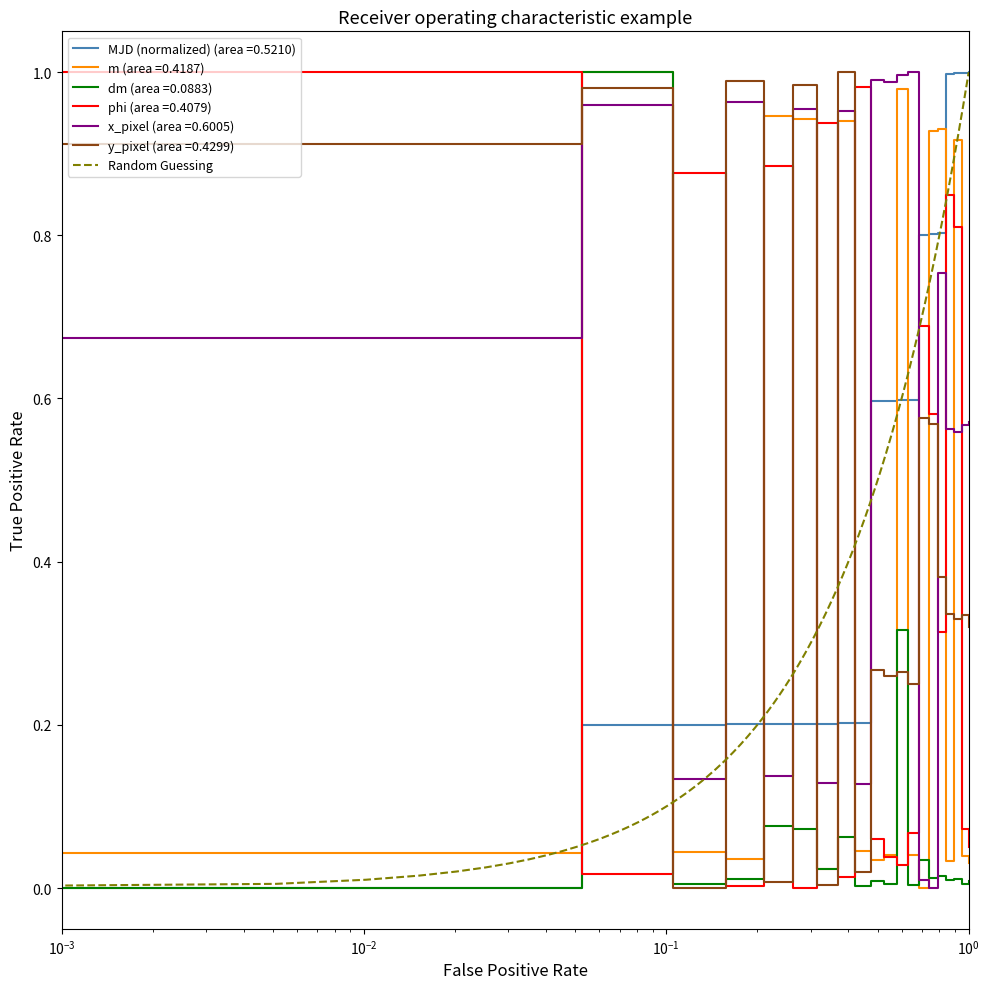

How many values in y_pixel are above zero?

19